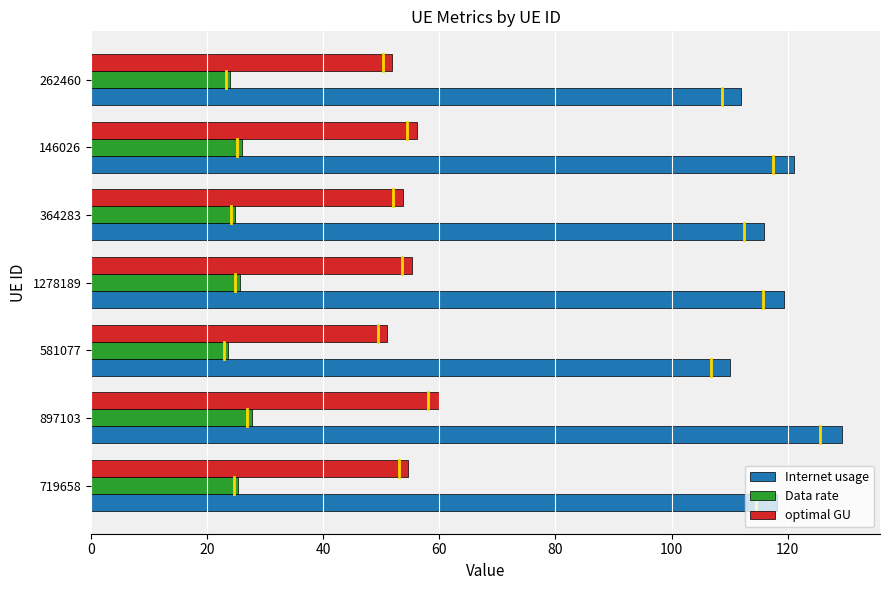

What is the average value of the Internet usage series?

118.0